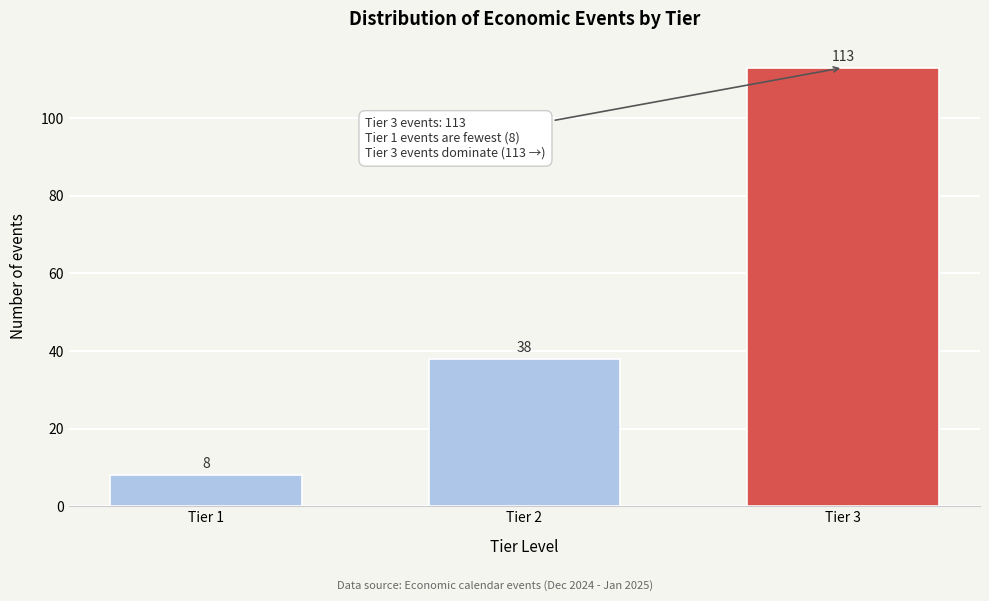

Reading right to left, extract all data points from this chart.

113	38	8